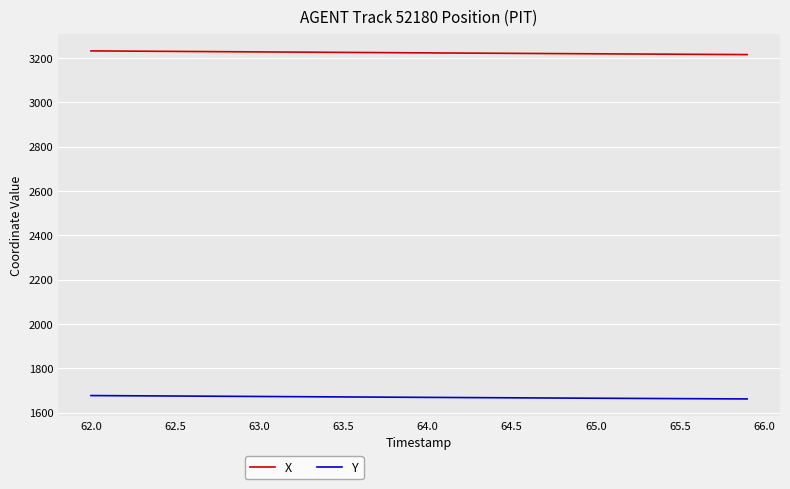

What is the minimum value for Y?

1661.8